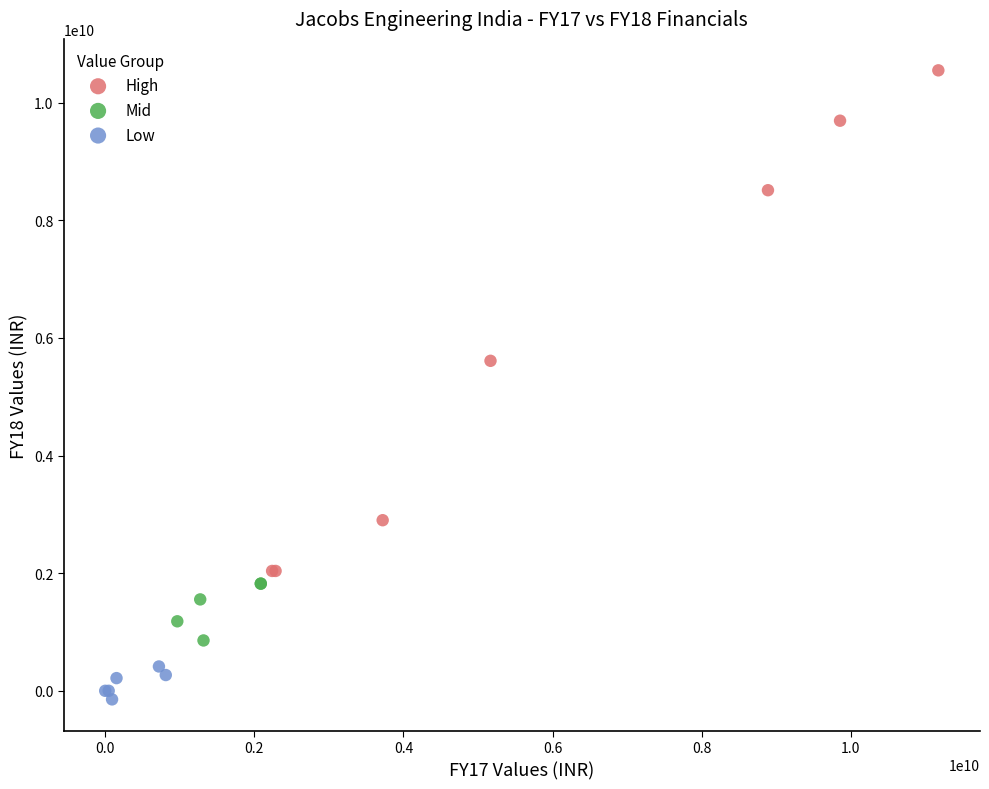

Which series contains the lowest Y value?

Low